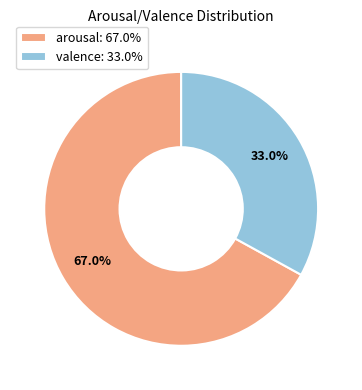

To the nearest percent, what is the combined percentage of arousal and valence?

100%